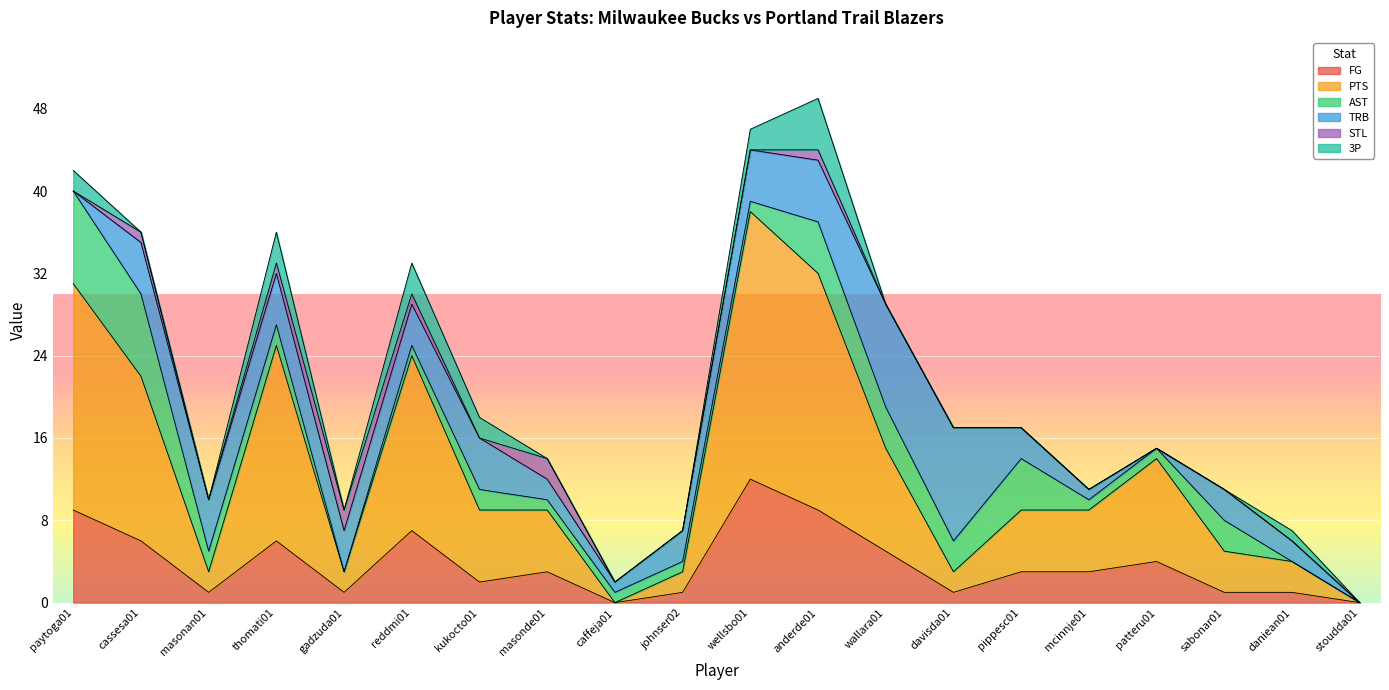

Which label corresponds to the largest value in the chart?

wellsbo01